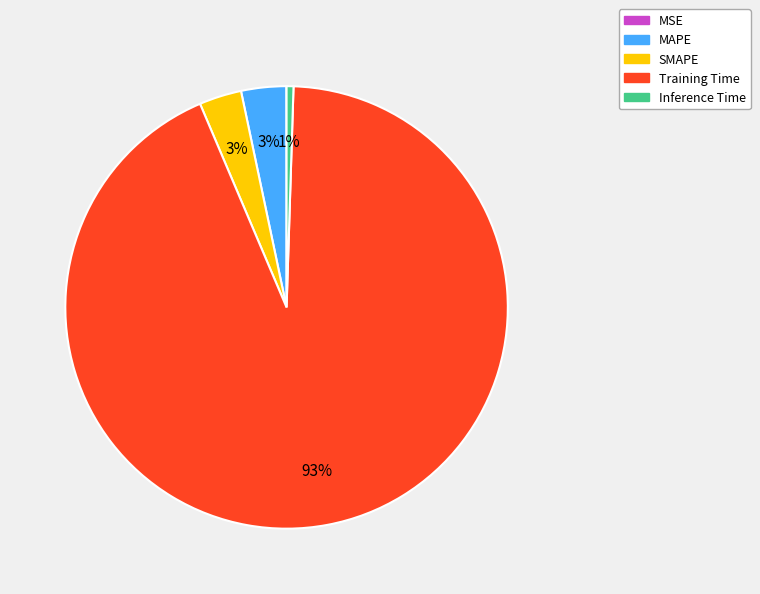

Which category accounts for the majority?

Training Time